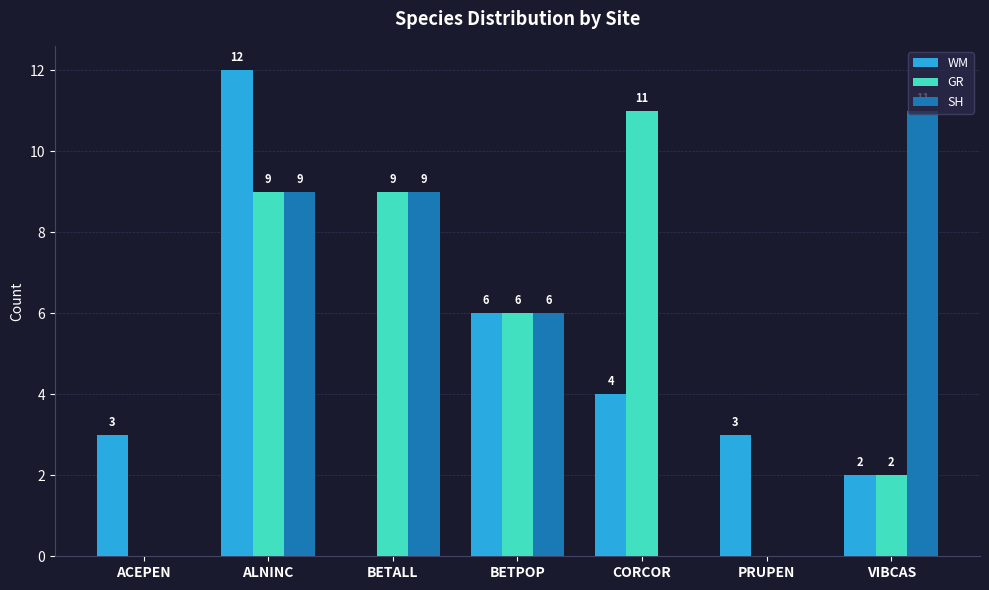

What are all the series names shown in the legend?

WM, GR, SH